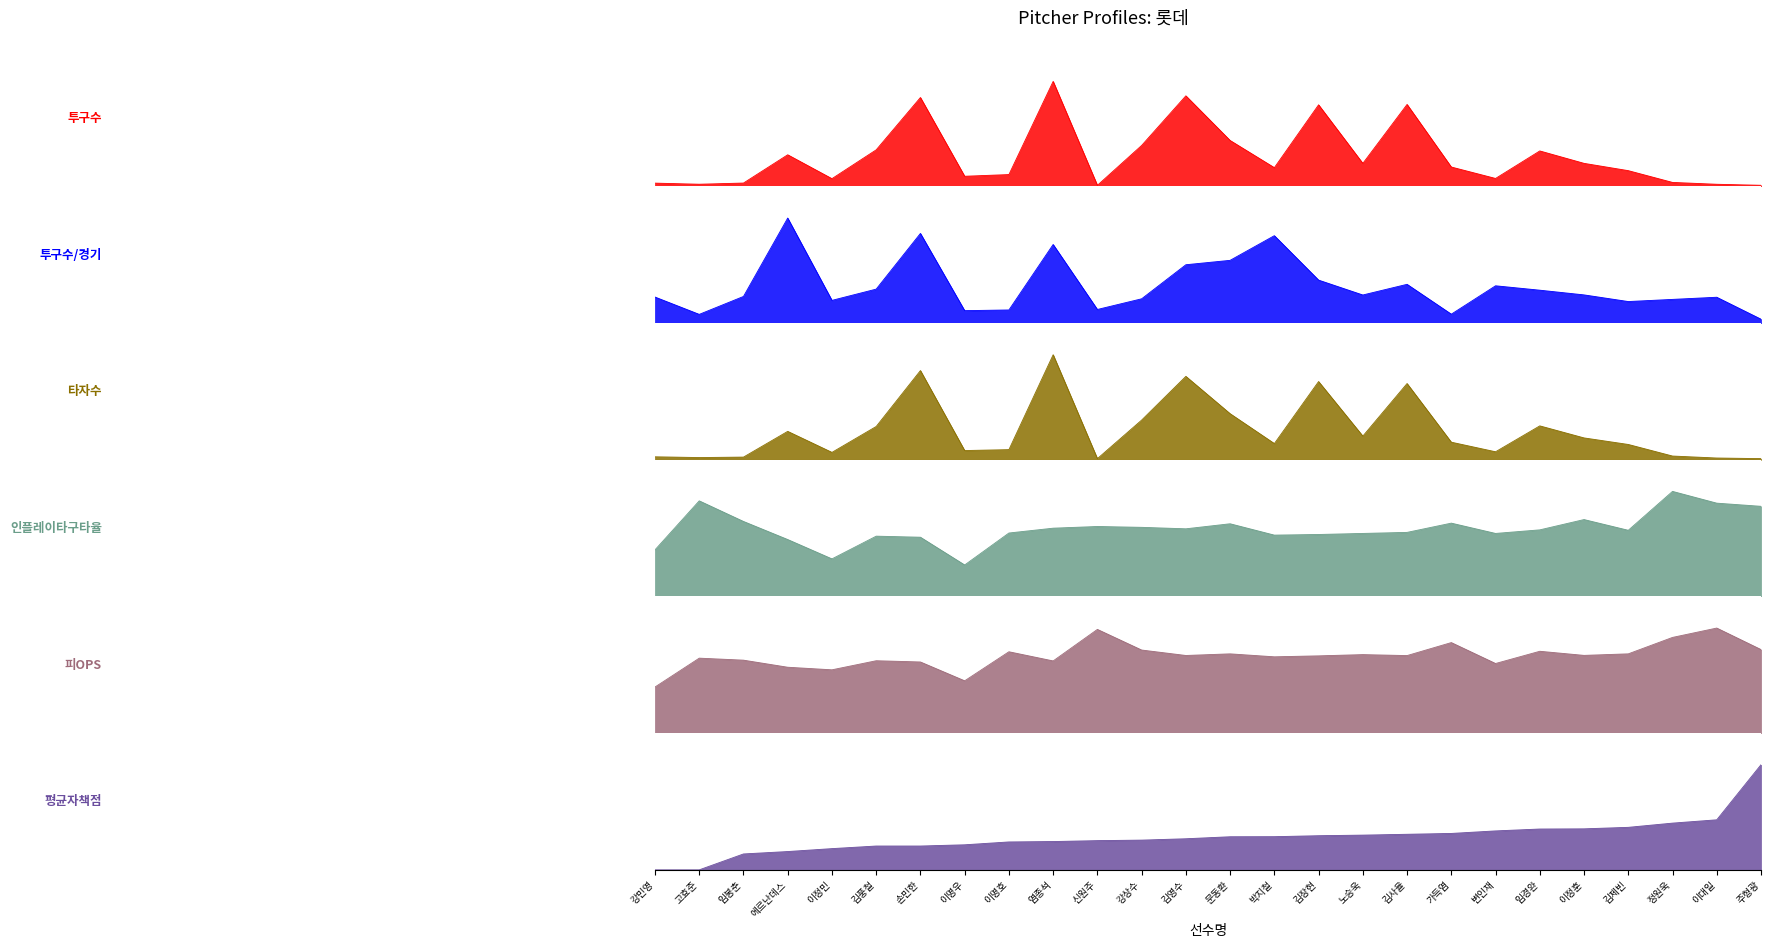

Which series ends up on top after the final intersection of 투구수 and 투구수/경기?

투구수/경기